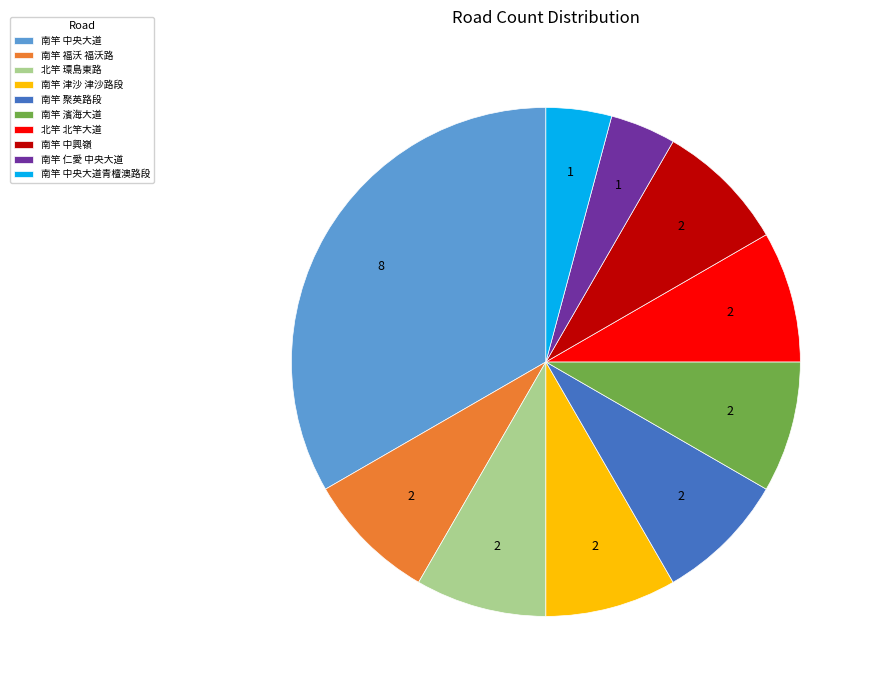

Is the sum of 北竿 北竿大道 and 南竿 濱海大道 greater than half?

No